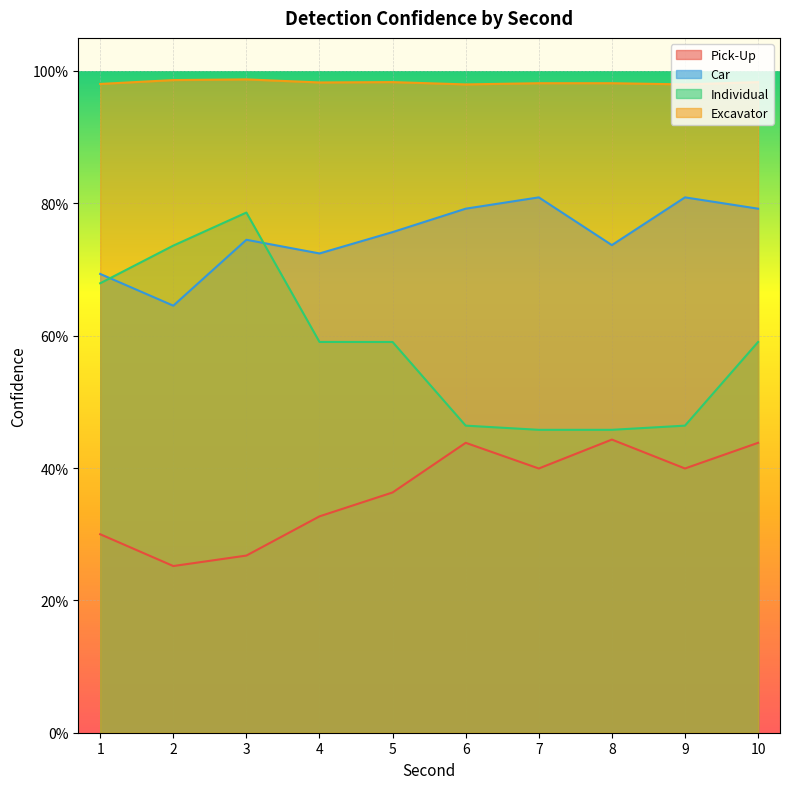

What is the value of the Individual point at the 3rd from the left?

0.8